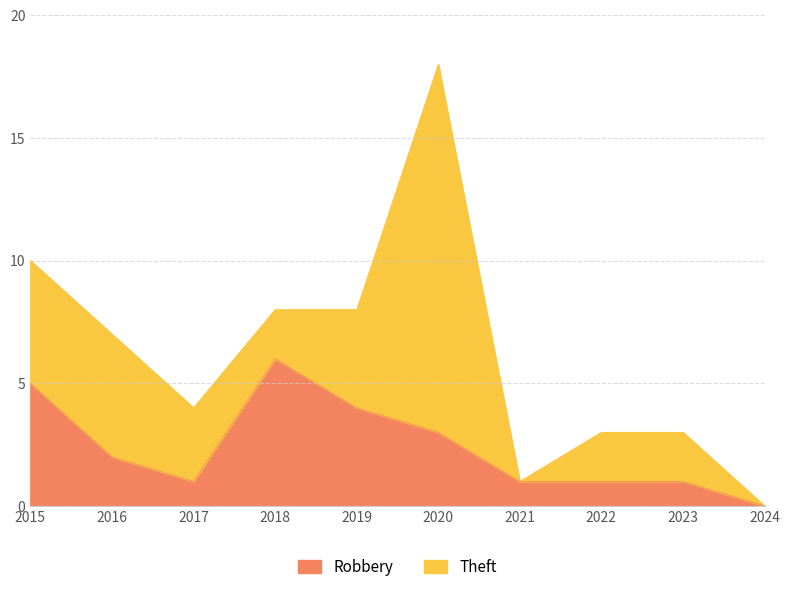

What is the maximum value for Robbery?

6